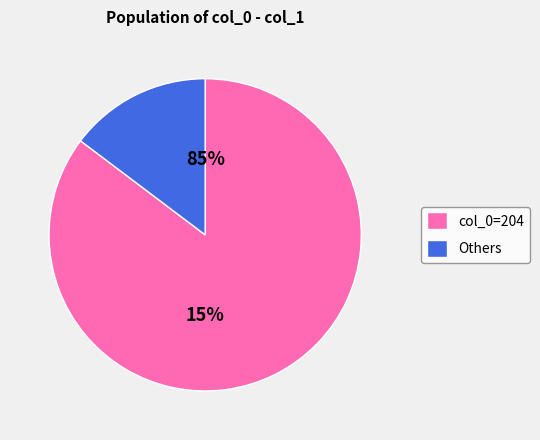

Which slice represents more than half of the pie?

204